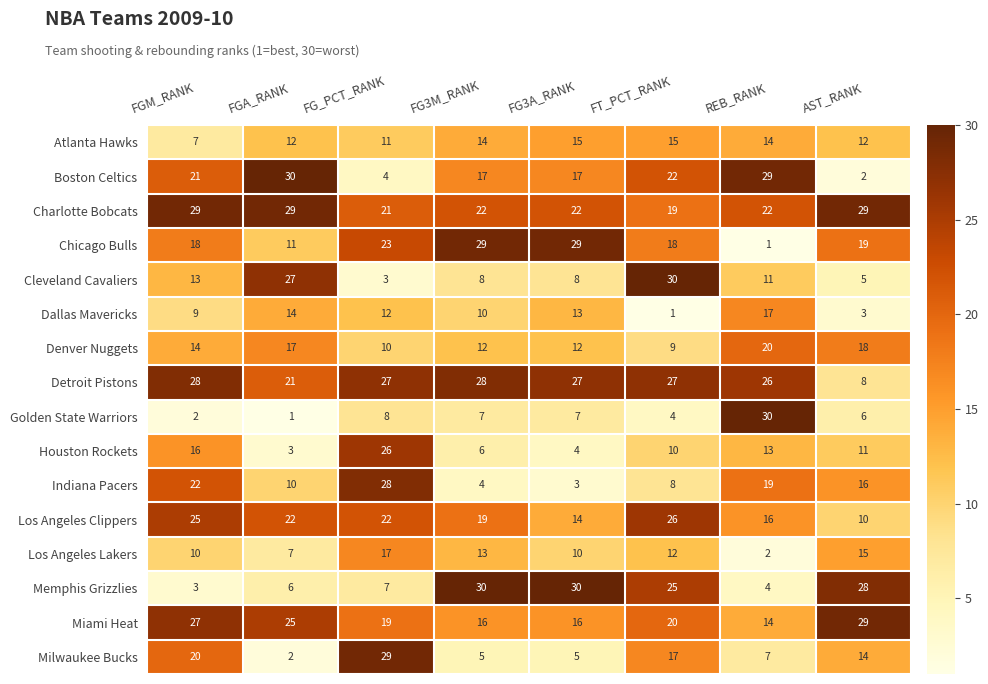

Is it true that Houston Rockets equals 1 at FGA_RANK?

False